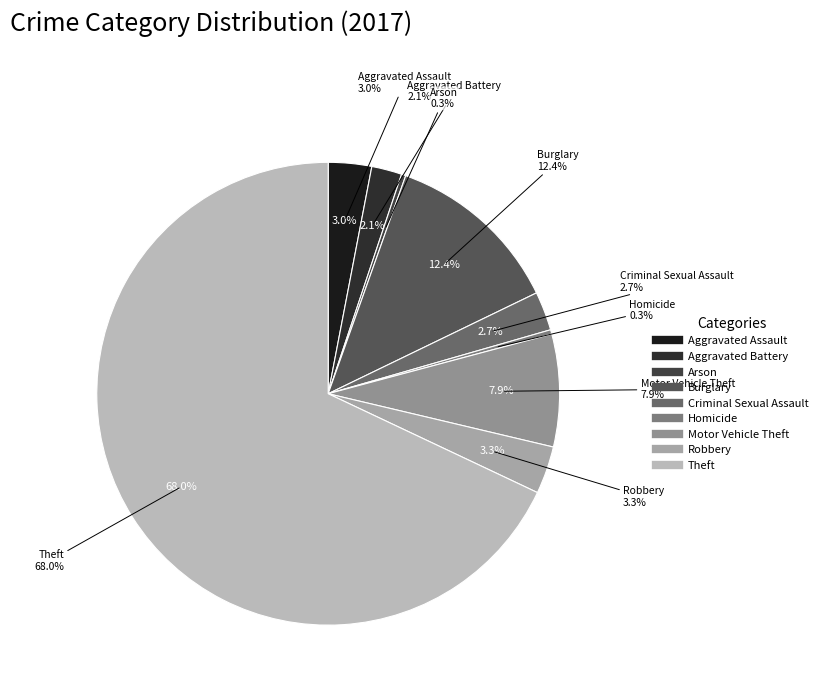

What percentage do Criminal Sexual Assault and Robbery together represent?

6.0%